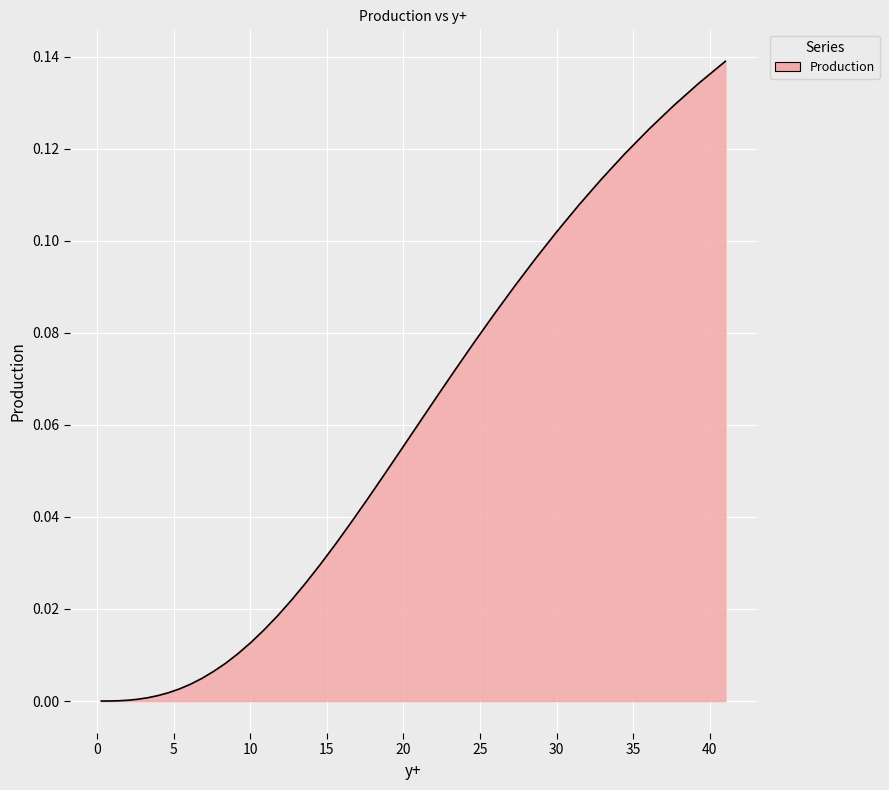

At which category does the chart reach its minimum across all series?

0.28283